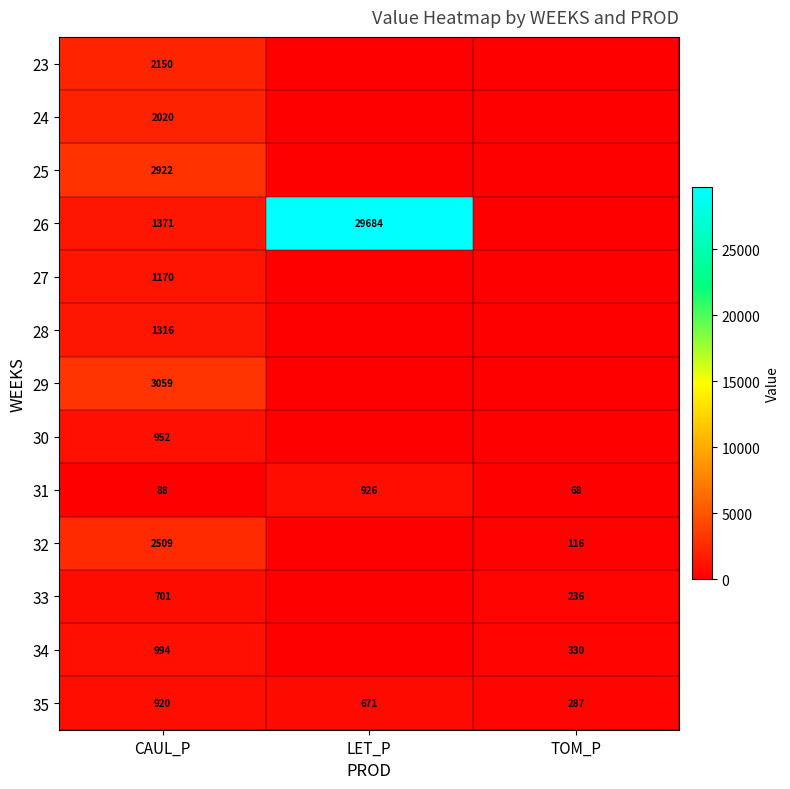

What is the lowest value of the 31 series?

68